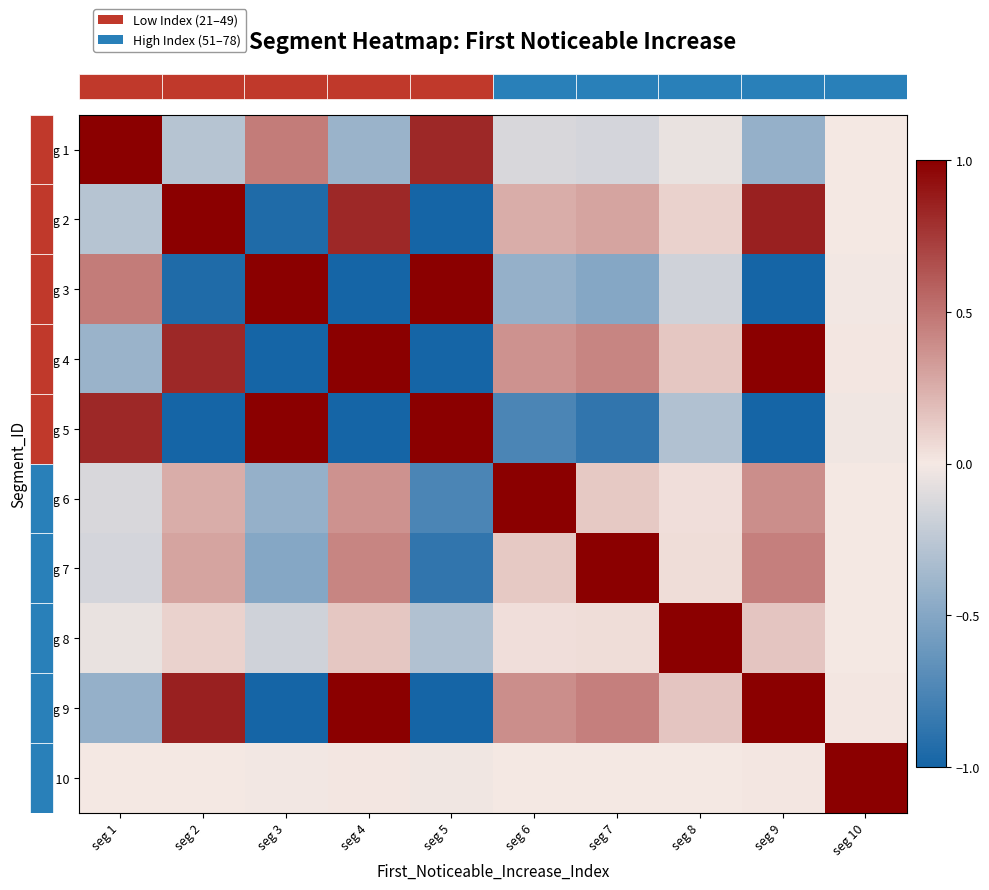

Reading left to right, what are all the values shown in this chart?

row_0: 1.0	-0.3	0.5	-0.4	0.8	-0.1	-0.1	-0.0	-0.4	-0.0
row_1: -0.3	1.0	-0.9	0.8	-1.7	0.3	0.3	0.1	0.9	0.0
row_2: 0.5	-0.9	1.0	-1.4	2.8	-0.4	-0.5	-0.2	-1.4	-0.0
row_3: -0.4	0.8	-1.4	1.0	-2.4	0.4	0.4	0.1	1.2	0.0
row_4: 0.8	-1.7	2.8	-2.4	1.0	-0.8	-0.9	-0.3	-2.5	-0.0
row_5: -0.1	0.3	-0.4	0.4	-0.8	1.0	0.1	0.0	0.4	0.0
row_6: -0.1	0.3	-0.5	0.4	-0.9	0.1	1.0	0.1	0.4	0.0
row_7: -0.0	0.1	-0.2	0.1	-0.3	0.0	0.1	1.0	0.2	0.0
row_8: -0.4	0.9	-1.4	1.2	-2.5	0.4	0.4	0.2	1.0	0.0
row_9: -0.0	0.0	-0.0	0.0	-0.0	0.0	0.0	0.0	0.0	1.0